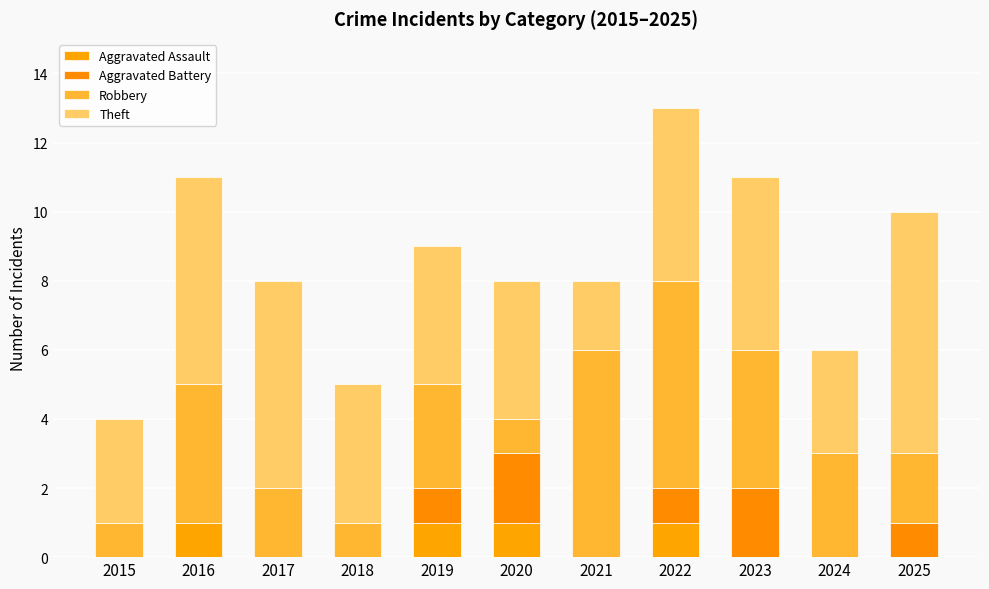

How many categories are shown in the chart?

11